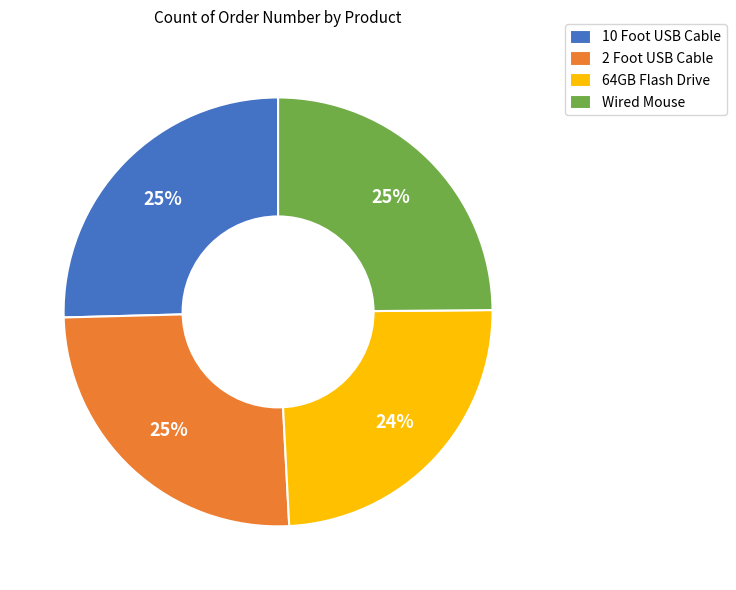

What is the ratio of the value at 10 Foot USB Cable to the value at 64GB Flash Drive?

1.0